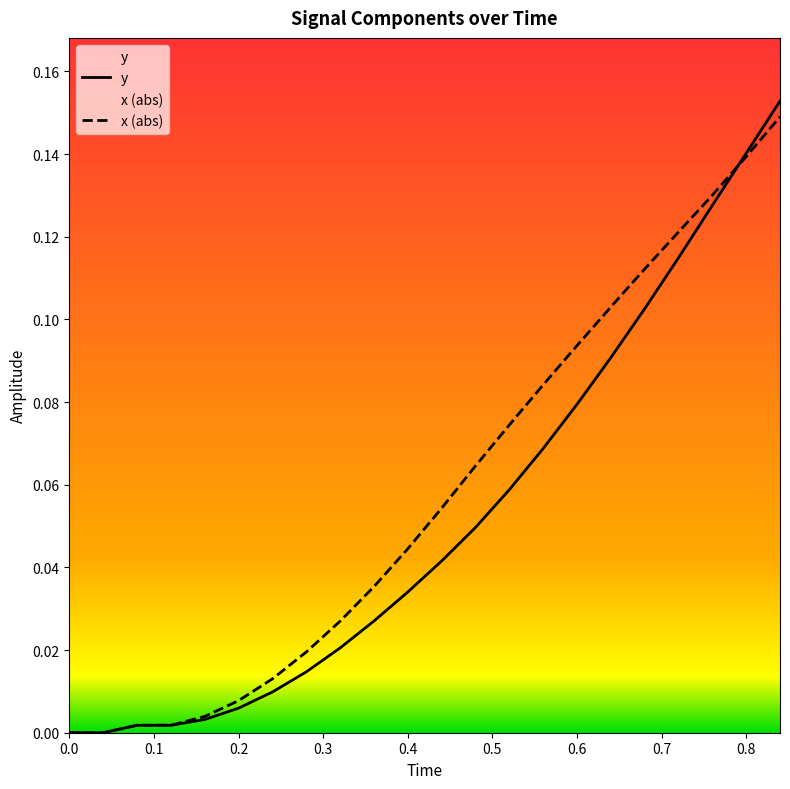

Which category has the highest value in the y series?

0.84